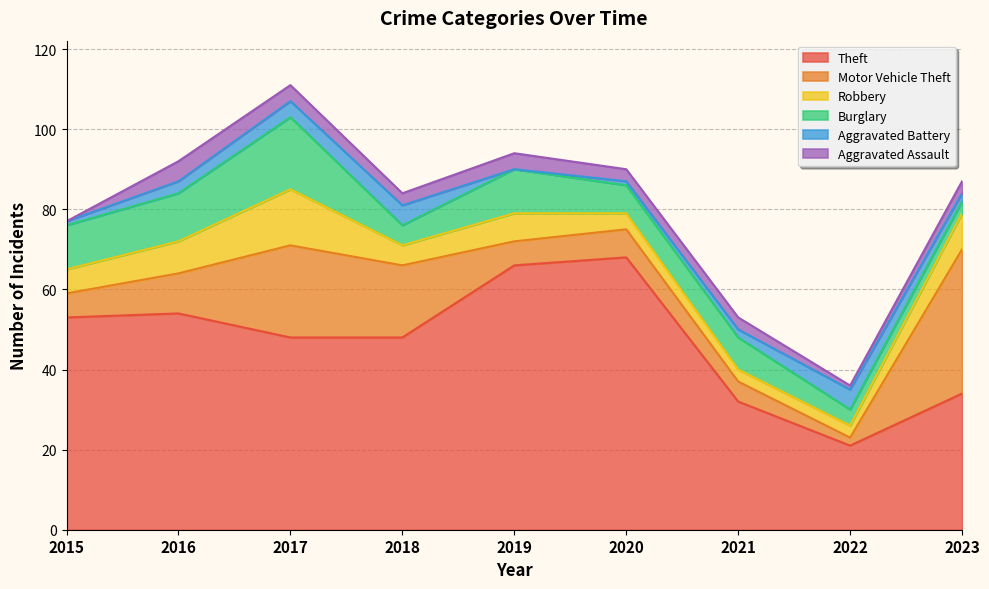

The value of Motor Vehicle Theft at 2020 is 13. True or false?

False